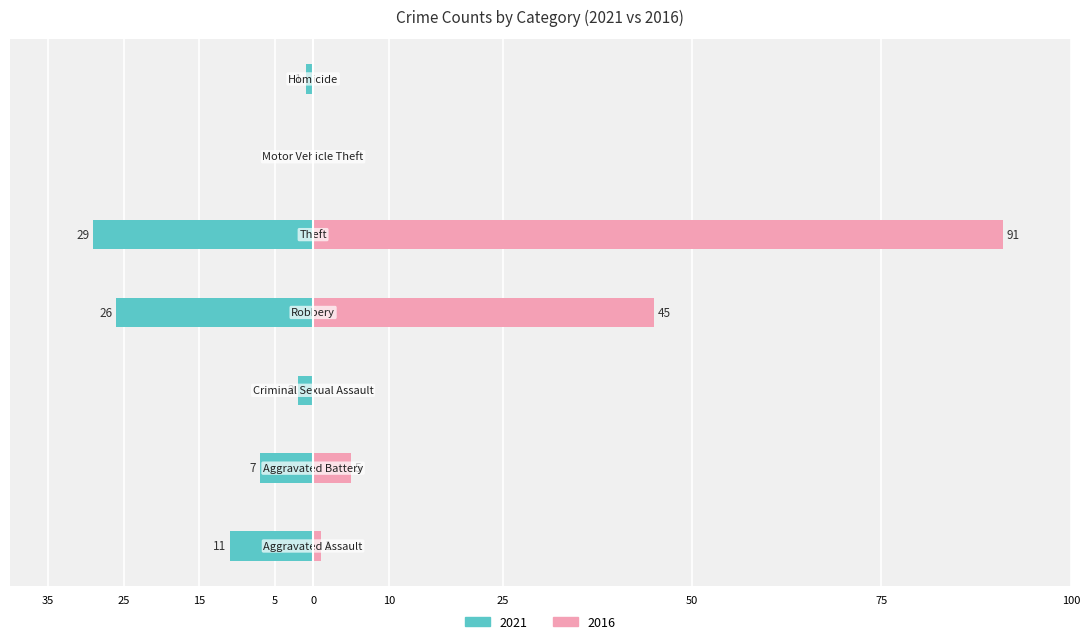

Which has a higher value, Homicide or Robbery?

Robbery